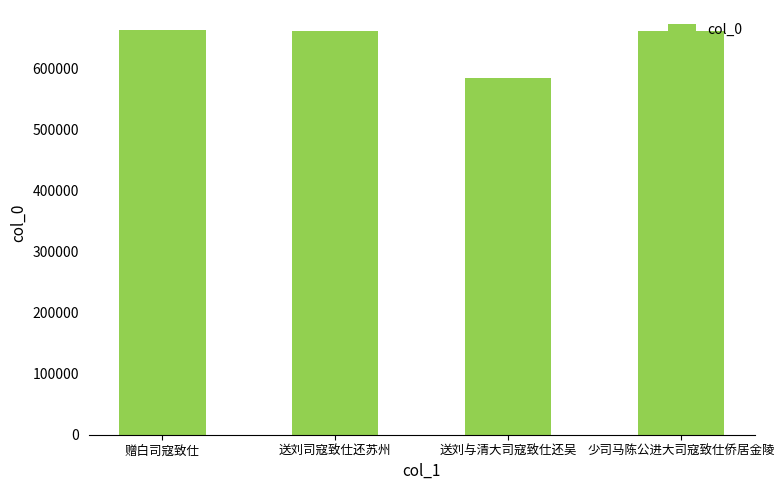

True or false: the data shows 840356 at 送刘与清大司寇致仕还吴.

False